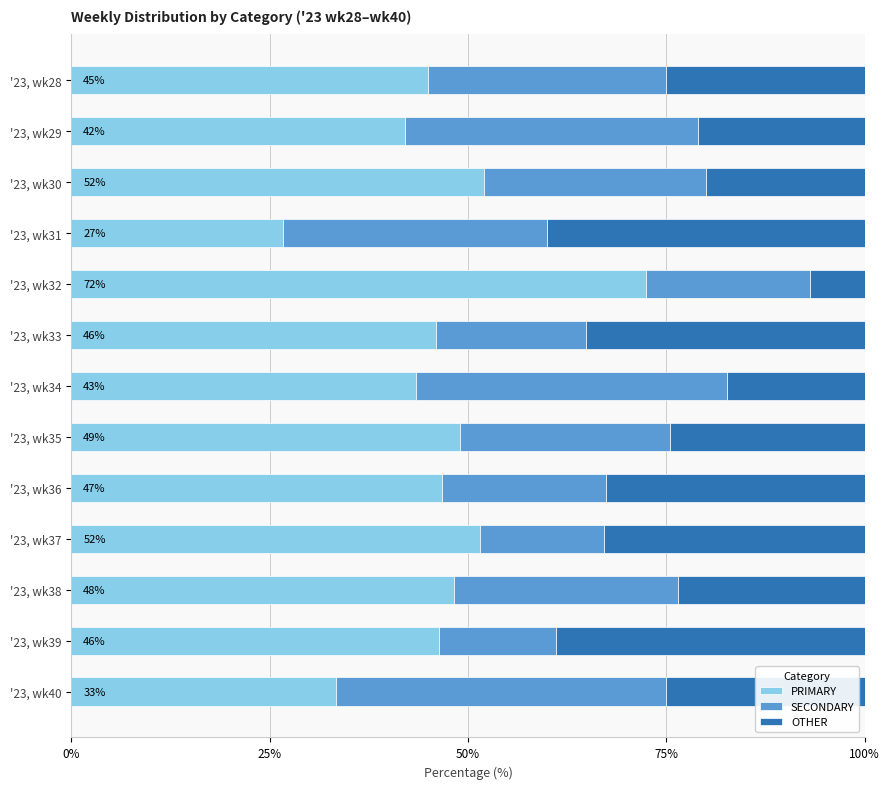

What is the difference between the maximum and minimum values in the PRIMARY series?

45.7